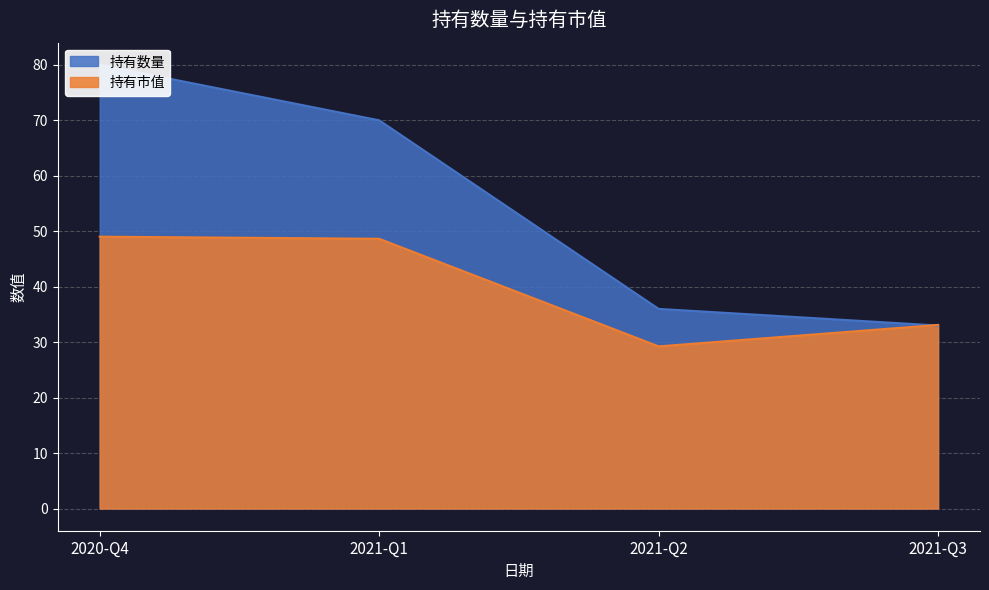

What is the total value across all series at 2021-Q2?

65.2